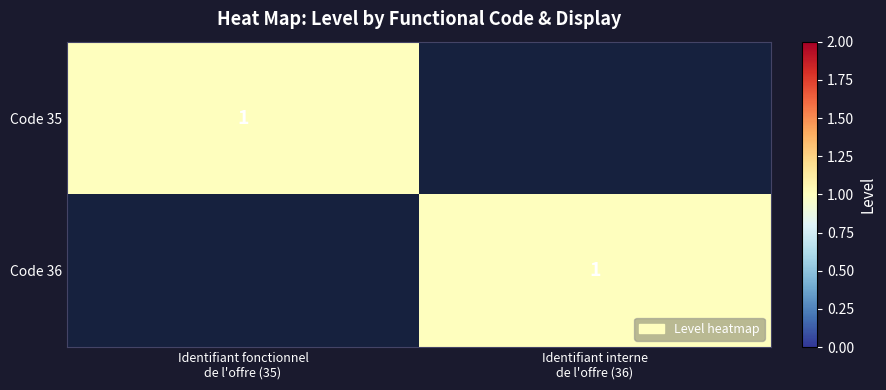

What is the difference between the highest and lowest values at Identifiant interne
de l'offre (36)?

1